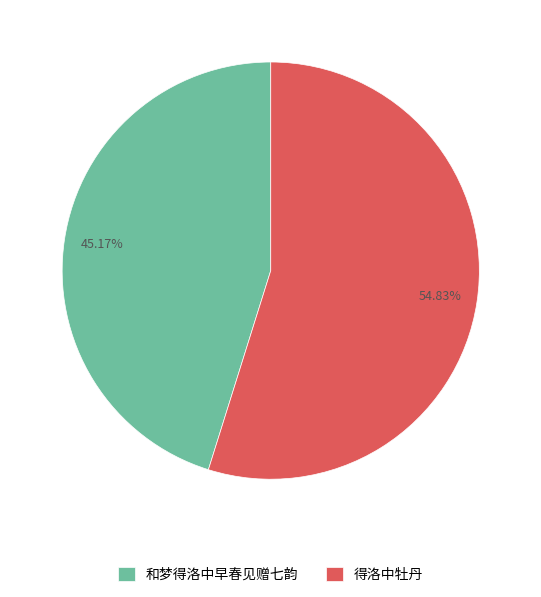

Does 得洛中牡丹 represent more than half of the total?

Yes